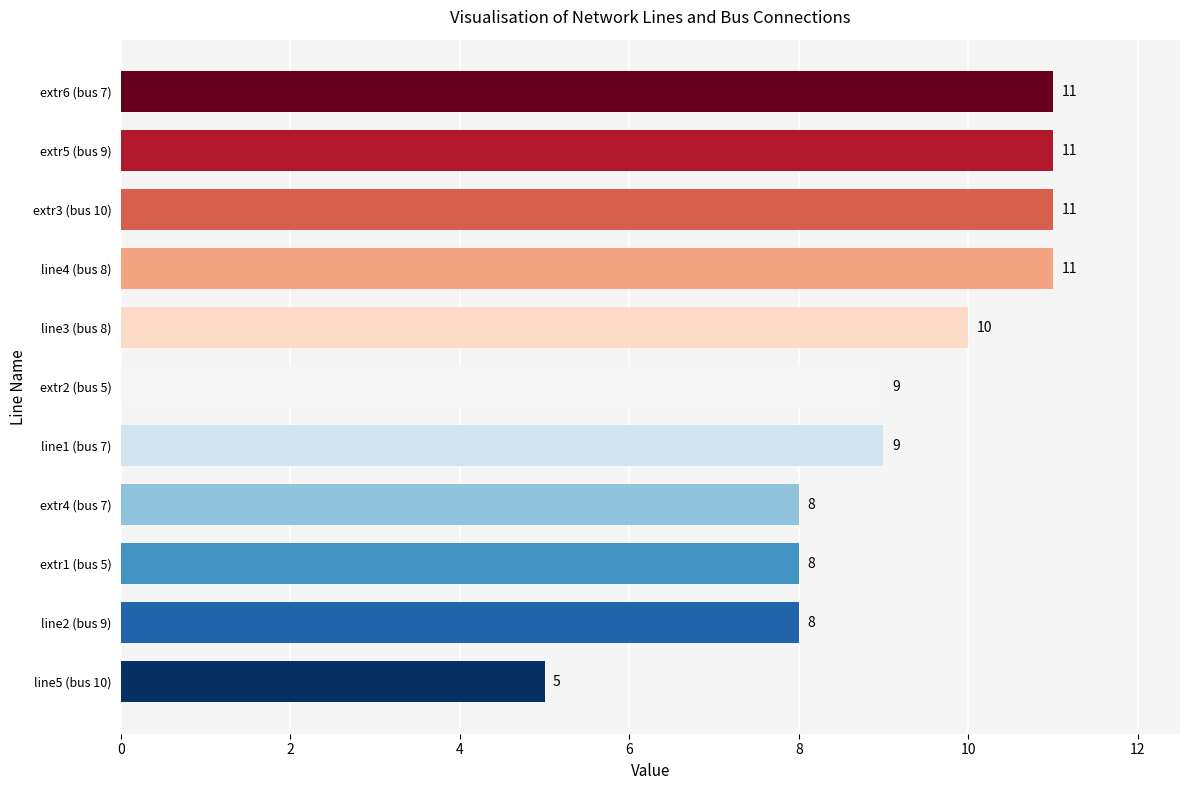

What is the smallest value displayed?

5